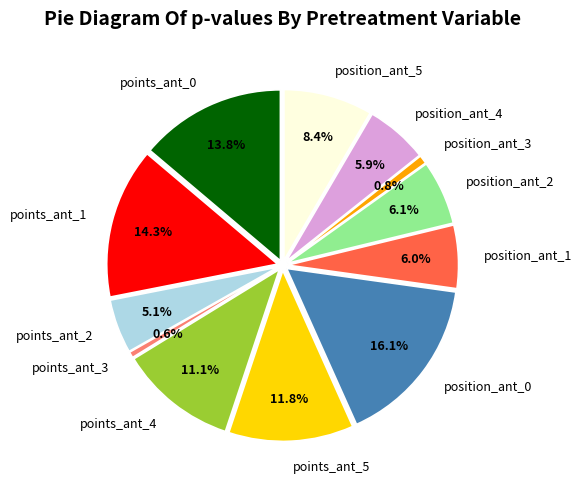

What percentage is NOT represented by position_ant_5?

91.6%